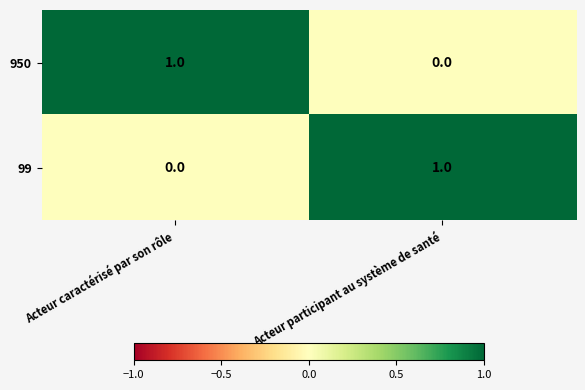

At which label does 950 reach its minimum?

Acteur participant au système de santé